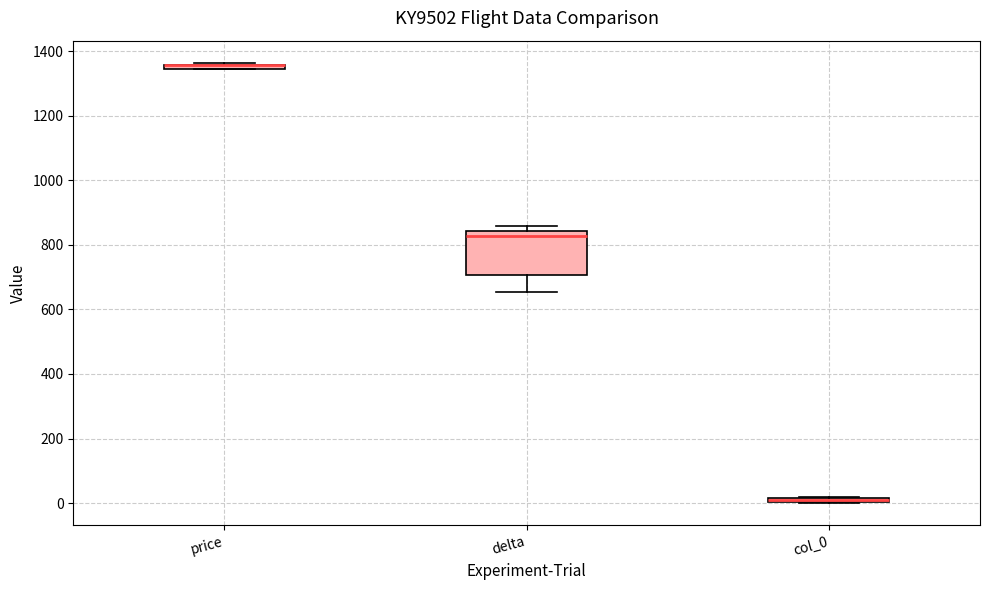

Where is the lower edge of the box for price on the y-axis? The values are not printed on the chart, so give them approximately, as read against the axis.

1340